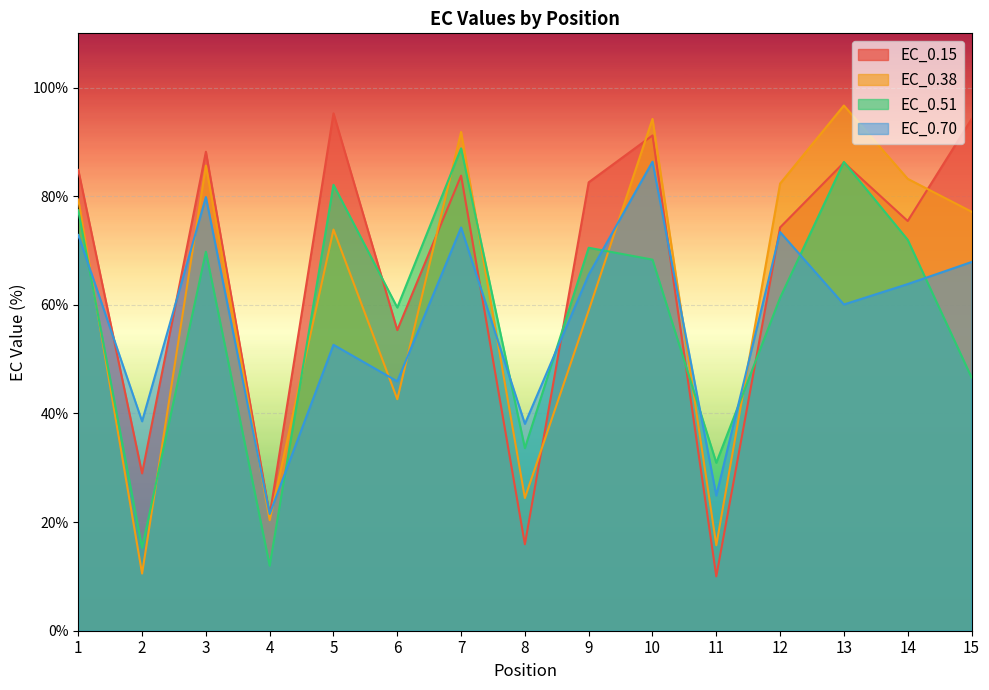

What is the maximum value for EC_0.15?

95.3